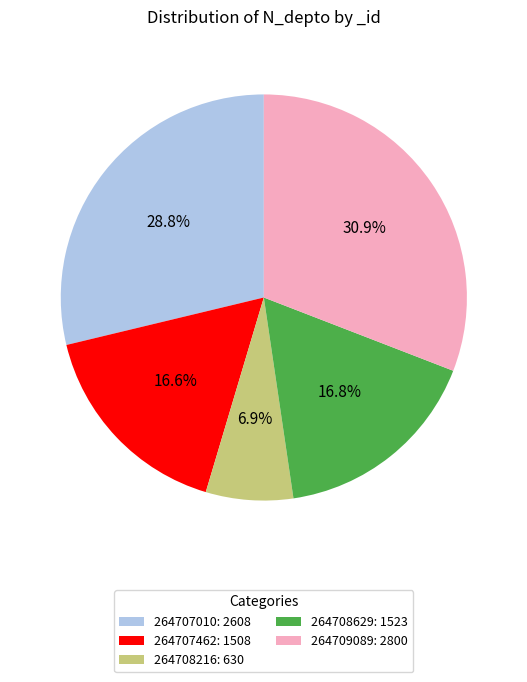

What is the ratio of the value at 264709089: 2800 to the value at 264707010: 2608?

1.1